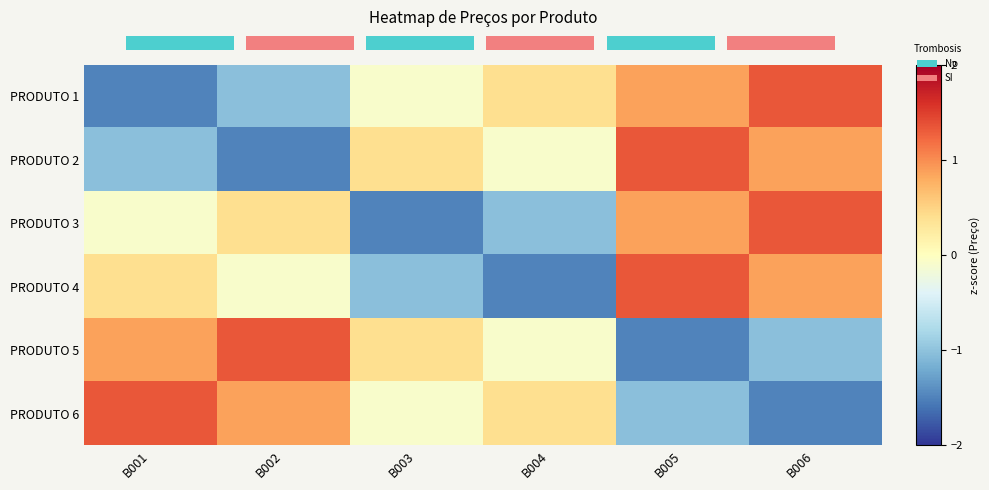

At how many categories does at least one series exceed 0?

6